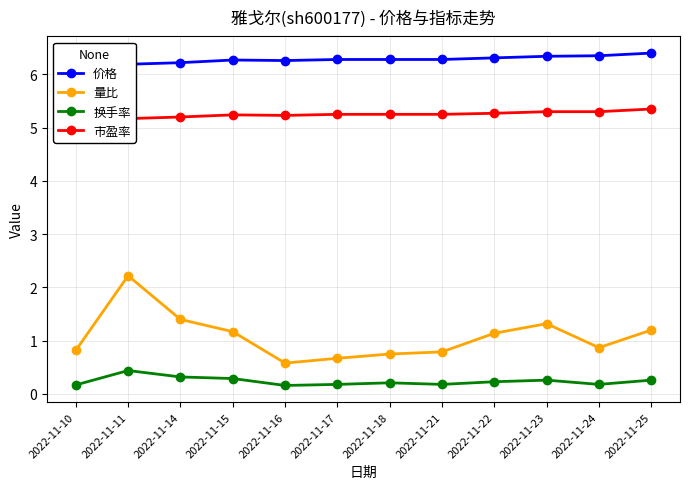

At which label does 市盈率 reach its minimum?

2022-11-10